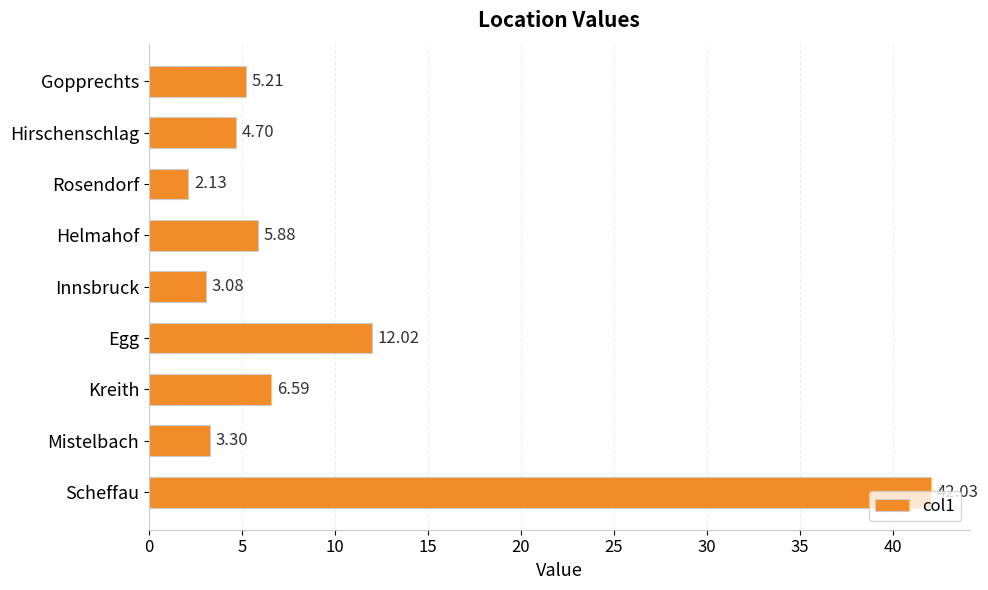

What is the ratio of the value at Hirschenschlag to the value at Helmahof?

0.8